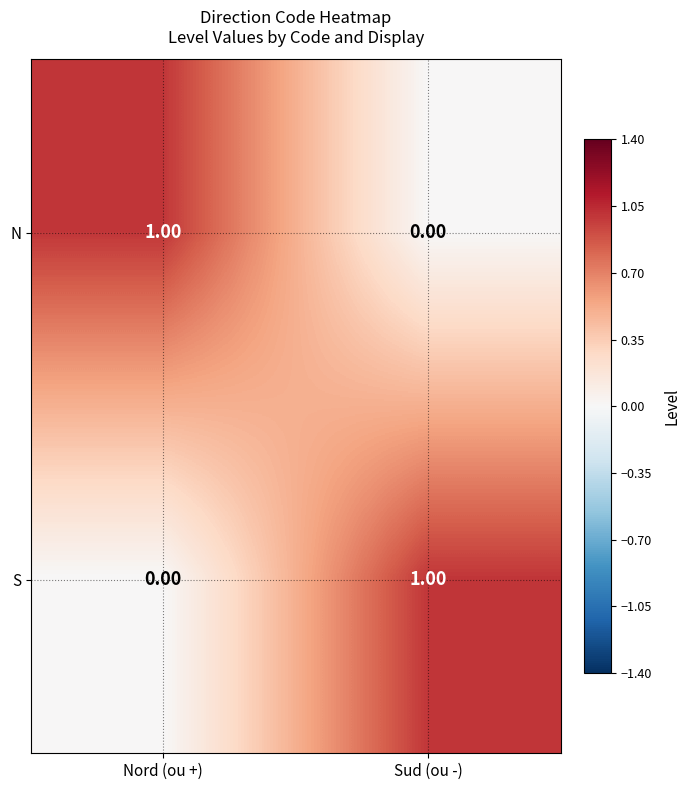

At Nord (ou +), list the series in order from largest to smallest.

N, S